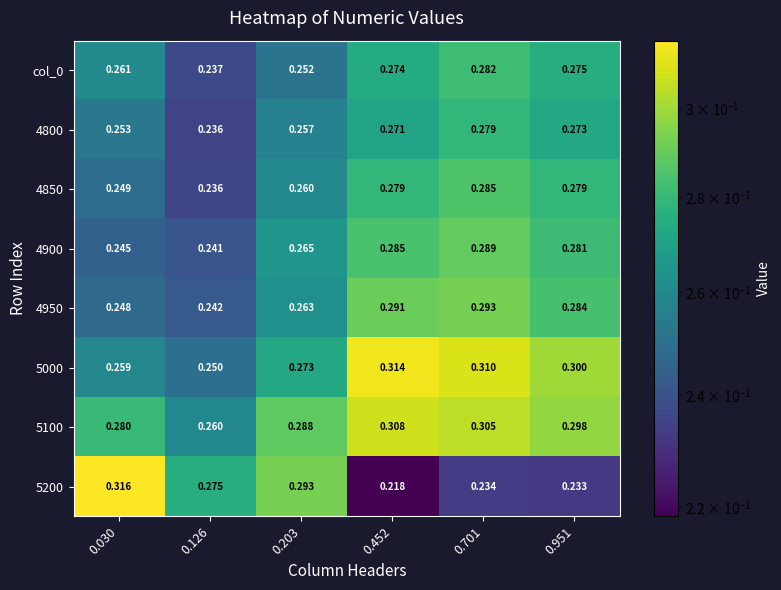

Which category has the lowest value across all series?

0.452